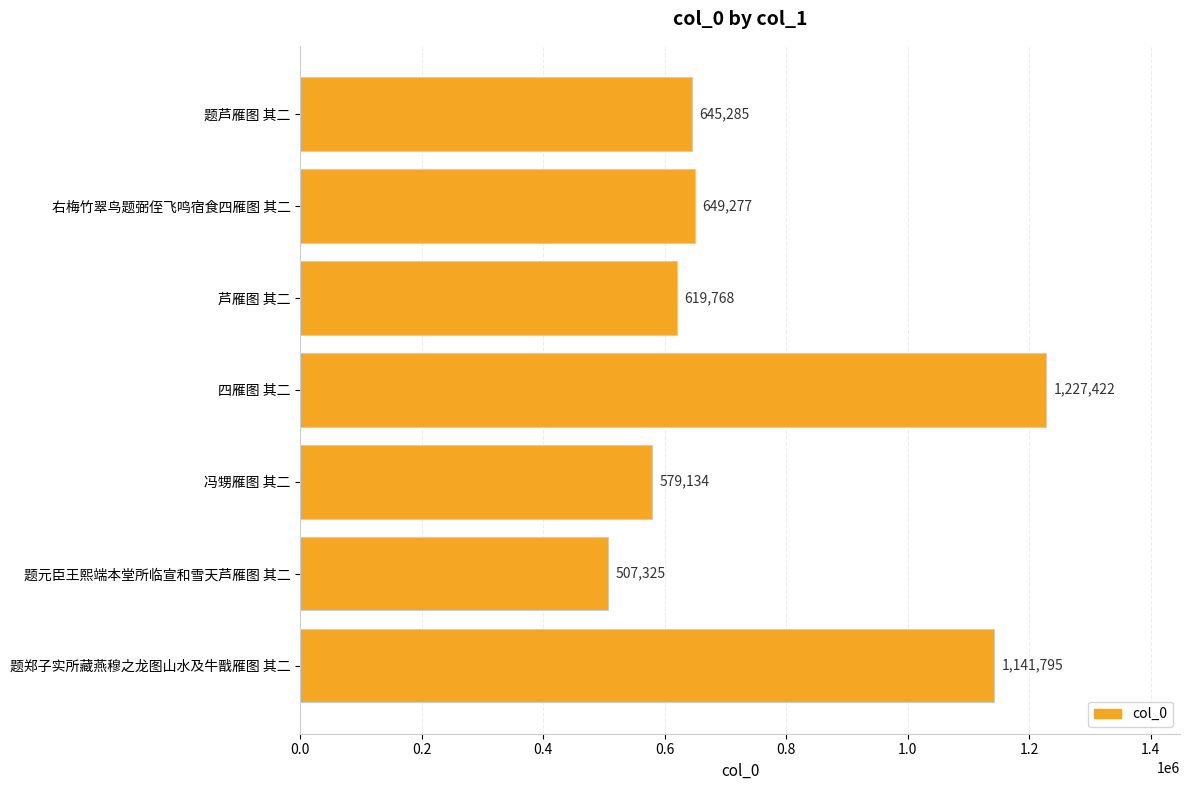

What is the difference between the values at 四雁图 其二 and 题郑子实所藏燕穆之龙图山水及牛戬雁图 其二?

85627